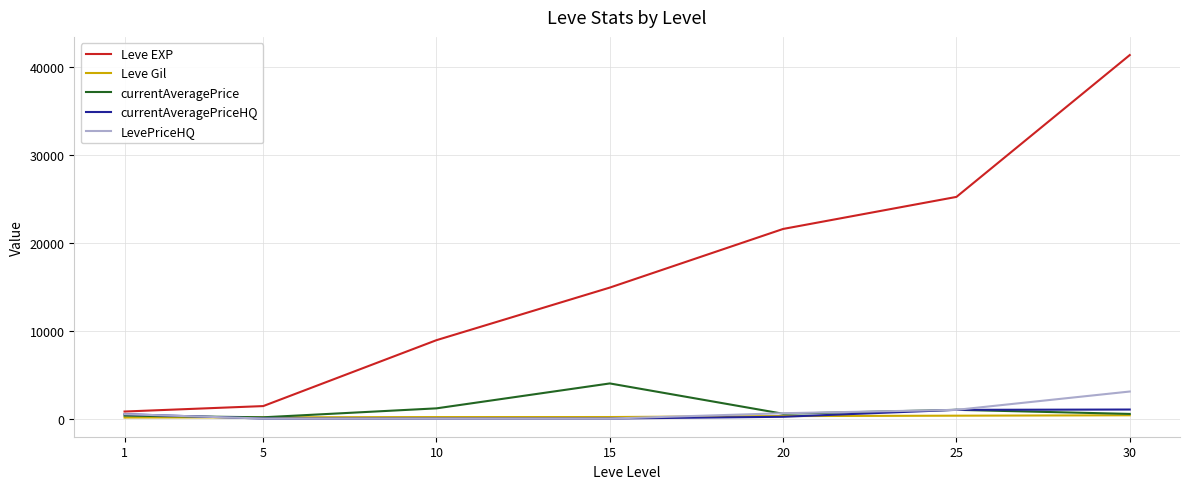

What is the sum of the Leve Gil values at 15 and 10?

341.0